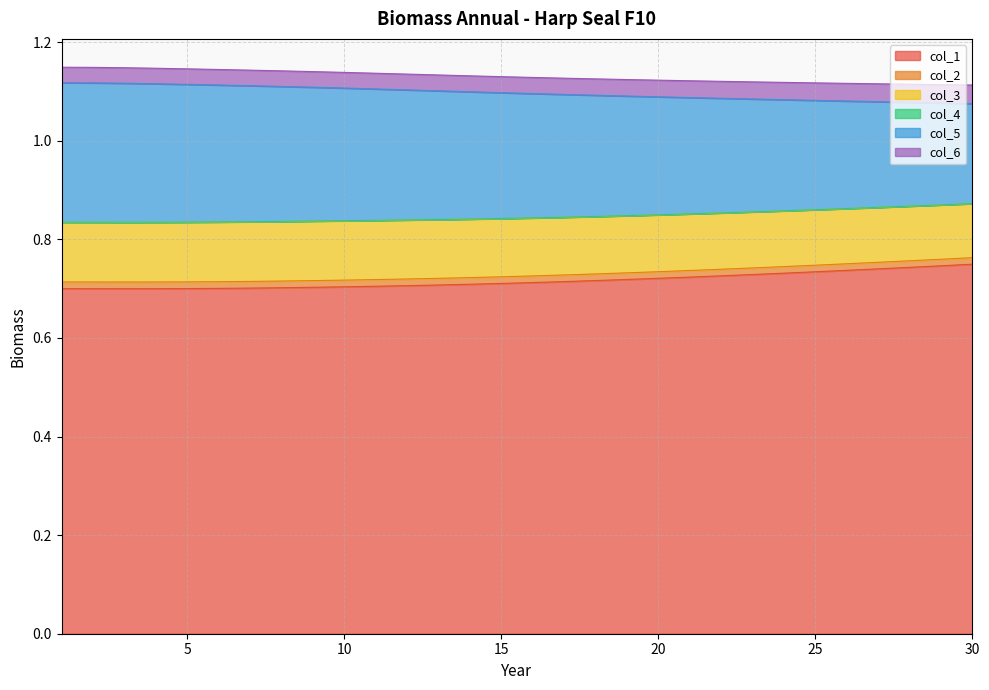

Where is col_4 nearest to the value 0?

3